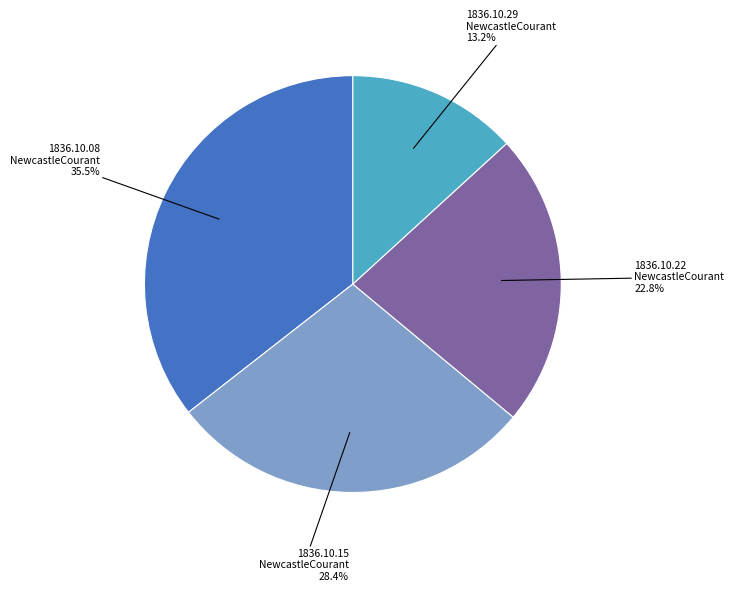

Does any single category account for the majority?

No